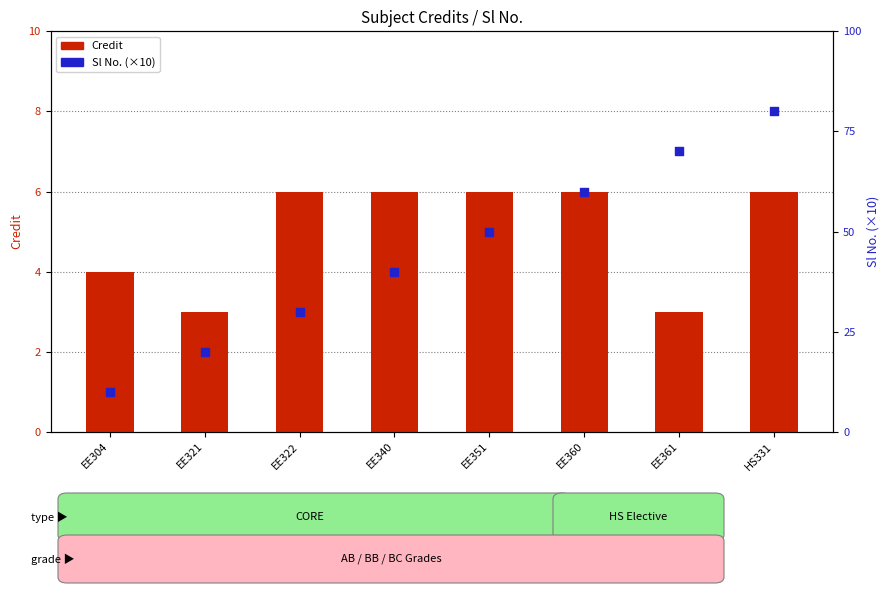

What is the total value across all series at EE351?

56